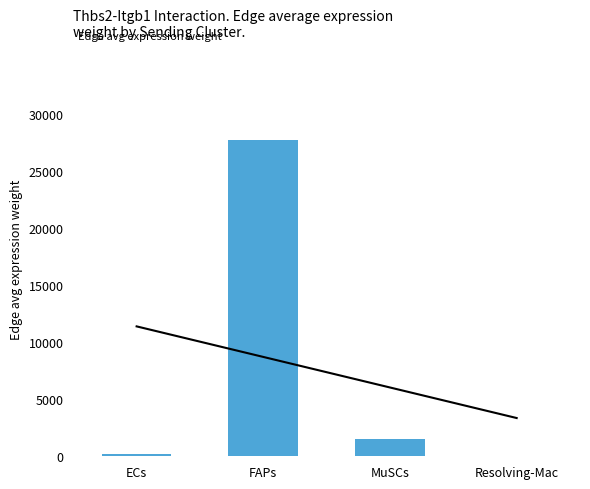

What is the average value?

7362.9